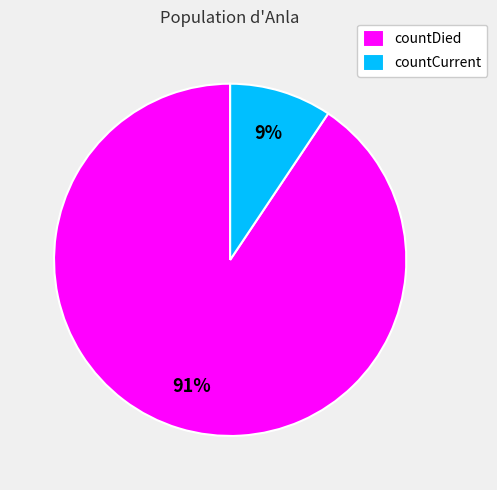

The countDied slice represents 91% of the pie. True or false?

True